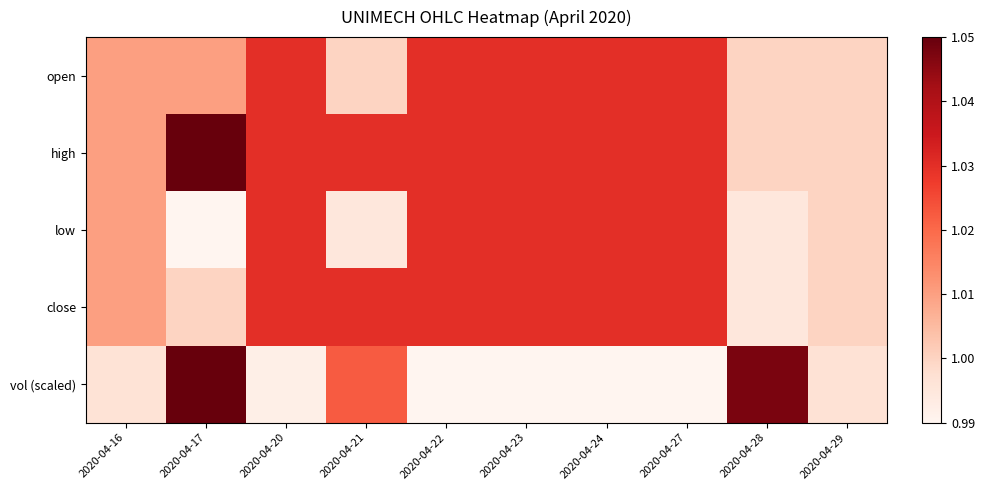

Reading left to right, transcribe all the data shown in this chart.

open: 2020-04-16=1.0	2020-04-17=1.0	2020-04-20=1.0	2020-04-21=1.0	2020-04-22=1.0	2020-04-23=1.0	2020-04-24=1.0	2020-04-27=1.0	2020-04-28=1.0	2020-04-29=1.0
high: 2020-04-16=1.0	2020-04-17=1.1	2020-04-20=1.0	2020-04-21=1.0	2020-04-22=1.0	2020-04-23=1.0	2020-04-24=1.0	2020-04-27=1.0	2020-04-28=1.0	2020-04-29=1.0
low: 2020-04-16=1.0	2020-04-17=1.0	2020-04-20=1.0	2020-04-21=1.0	2020-04-22=1.0	2020-04-23=1.0	2020-04-24=1.0	2020-04-27=1.0	2020-04-28=1.0	2020-04-29=1.0
close: 2020-04-16=1.0	2020-04-17=1.0	2020-04-20=1.0	2020-04-21=1.0	2020-04-22=1.0	2020-04-23=1.0	2020-04-24=1.0	2020-04-27=1.0	2020-04-28=1.0	2020-04-29=1.0
vol (scaled): 2020-04-16=1.0	2020-04-17=1.1	2020-04-20=1.0	2020-04-21=1.0	2020-04-22=1.0	2020-04-23=1.0	2020-04-24=1.0	2020-04-27=1.0	2020-04-28=1.0	2020-04-29=1.0